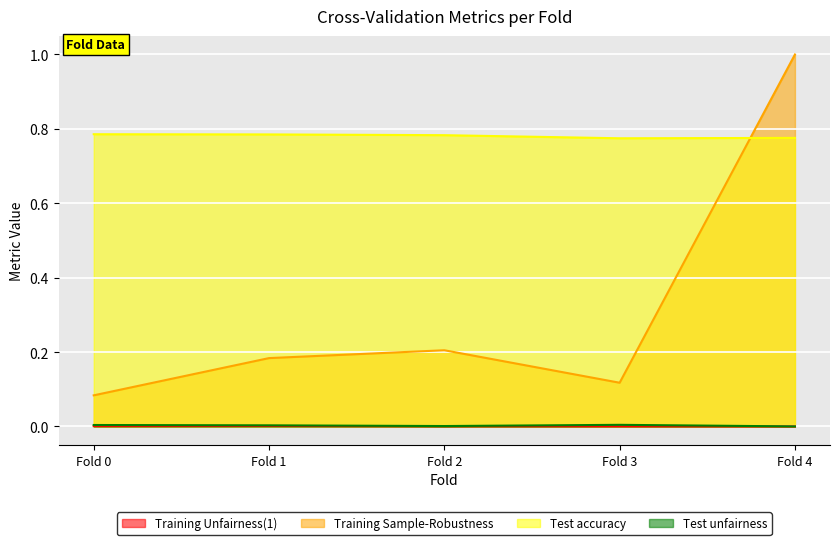

True or false: Training Unfairness(1) and Test unfairness intersect in this chart.

False